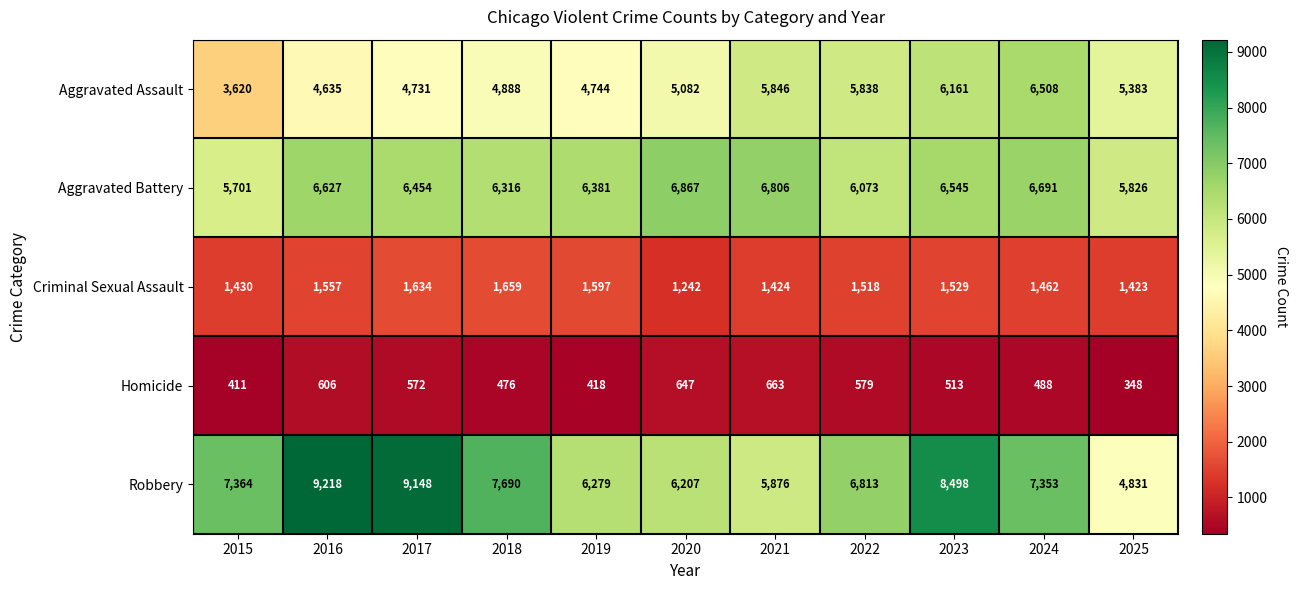

True or false: Aggravated Battery has a value of 2703 at 2022.

False